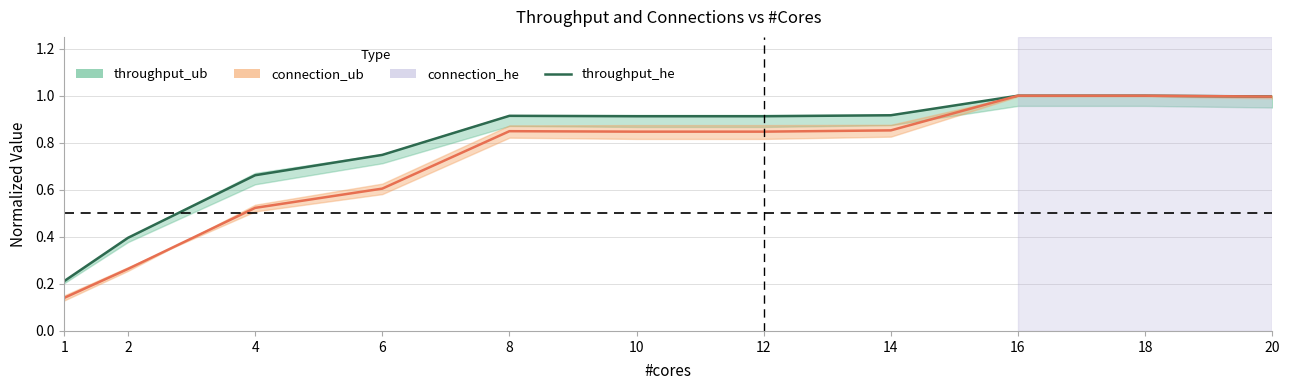

In throughput_he, how many points are higher than both neighbors (excluding endpoints)?

1